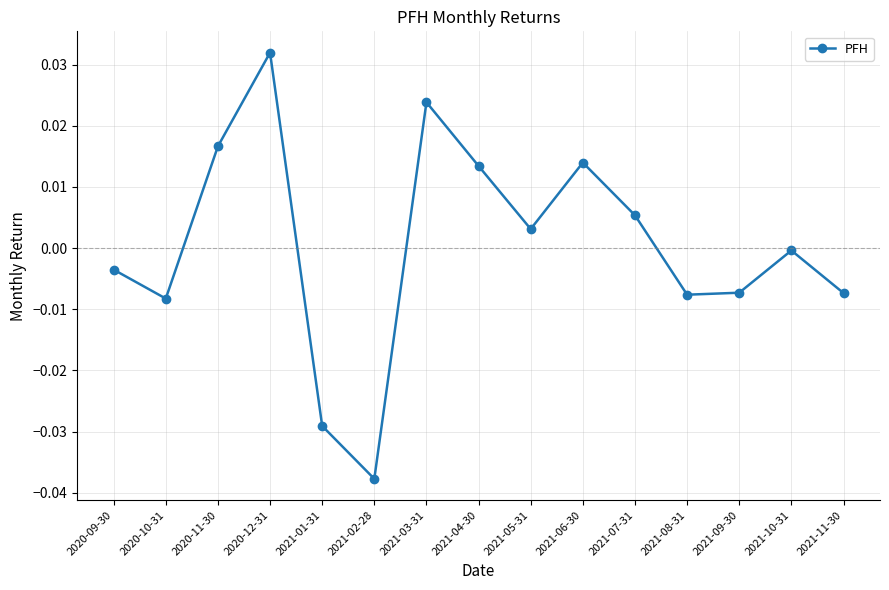

How many series are shown in this chart?

1